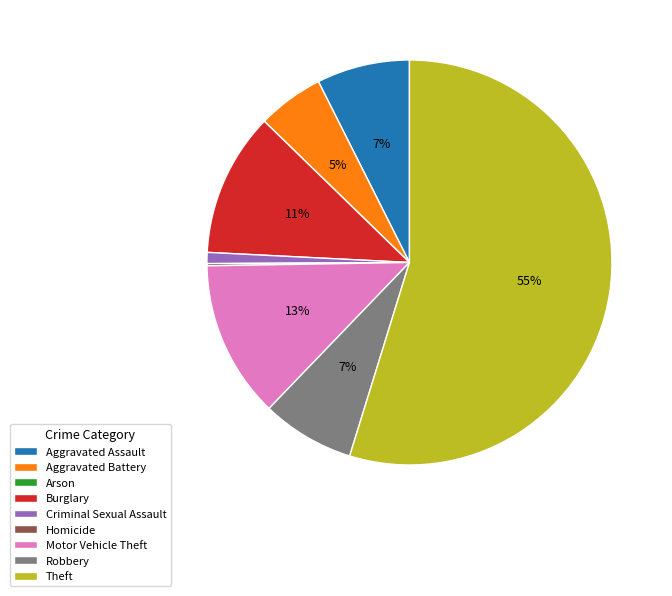

Which category has the biggest portion of the pie?

Theft